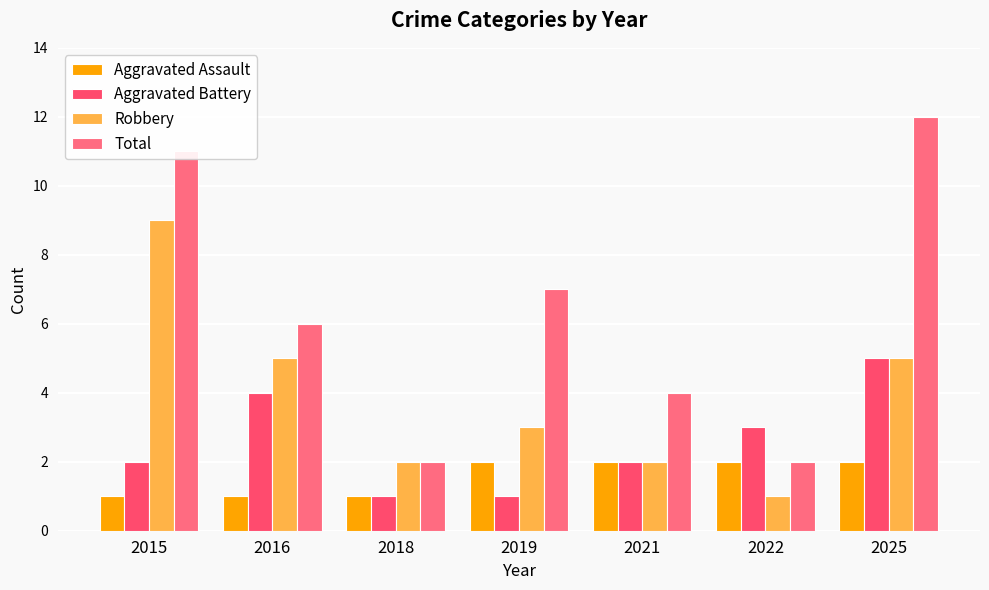

What are all the series names shown in the legend?

Aggravated Assault, Aggravated Battery, Robbery, Total